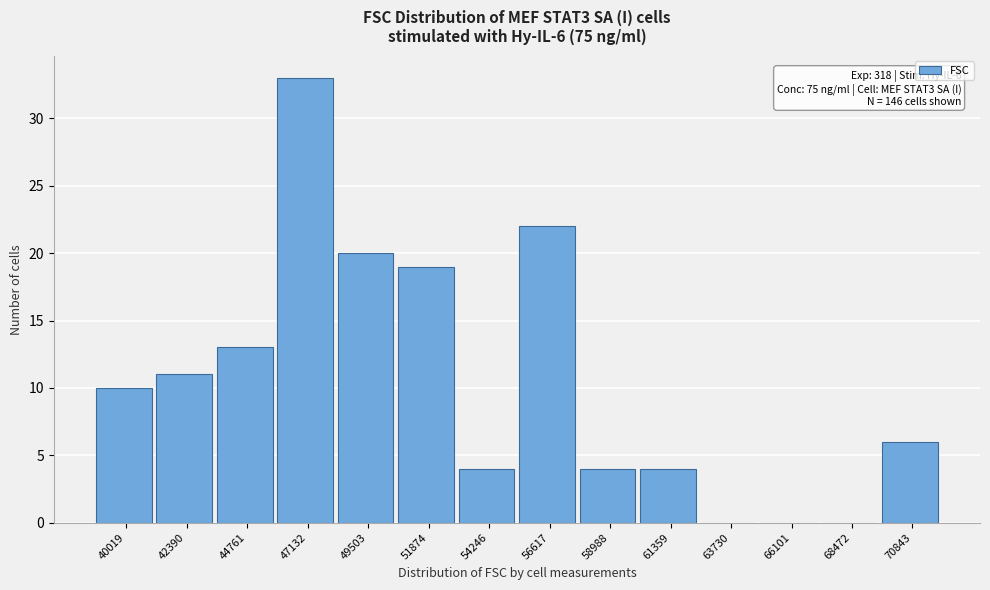

Reading left to right, extract all data points from this chart.

40019=10	42390=11	44761=13	47132=33	49503=20	51874=19	54246=4	56617=22	58988=4	61359=4	63730=0	66101=0	68472=0	70843=6